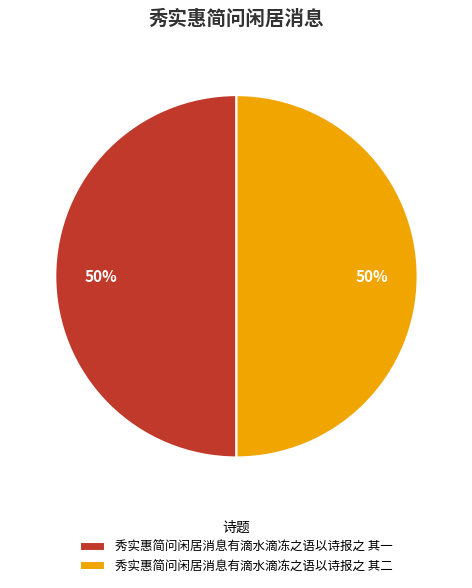

Is it true that 秀实惠简问闲居消息有滴水滴冻之语以诗报之 其一 is 59% of the pie?

False